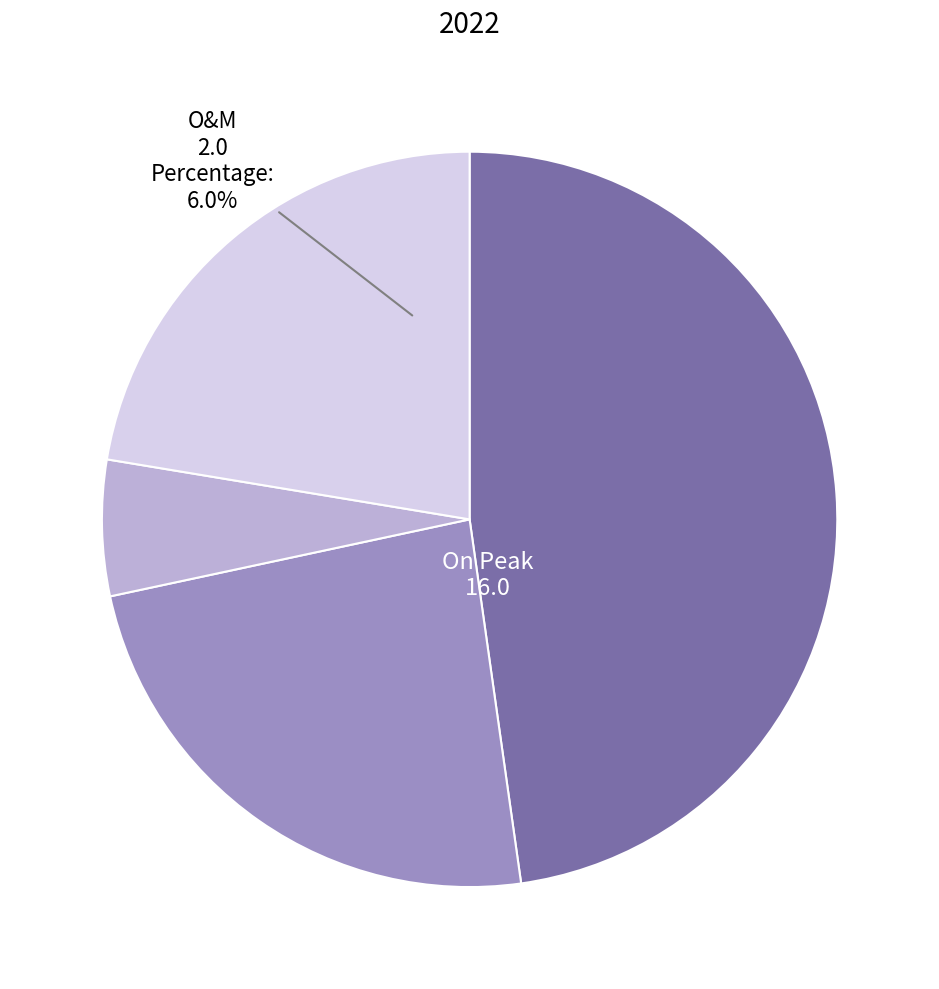

What percentage is the On Peak slice, to the nearest percent?

48%